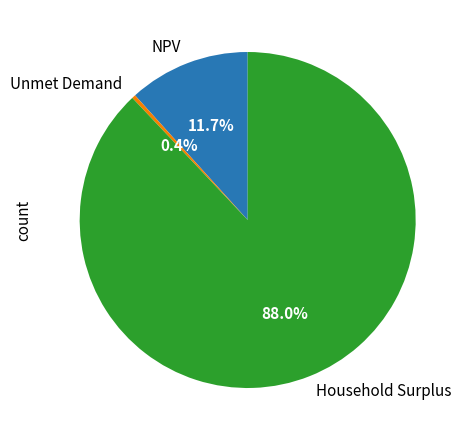

What percentage do Household Surplus and NPV together represent?

99.6%